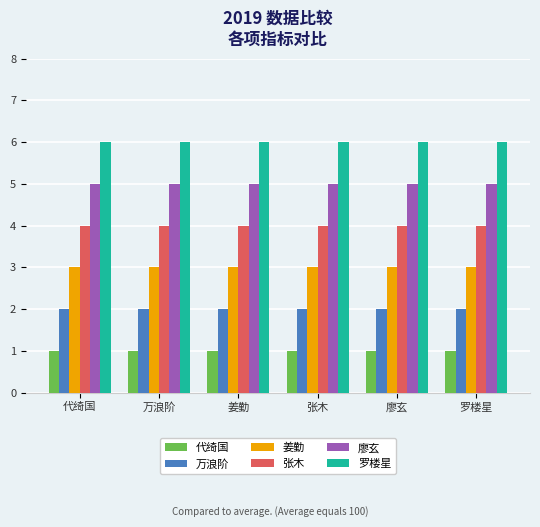

At how many categories does at least one series exceed 1?

6